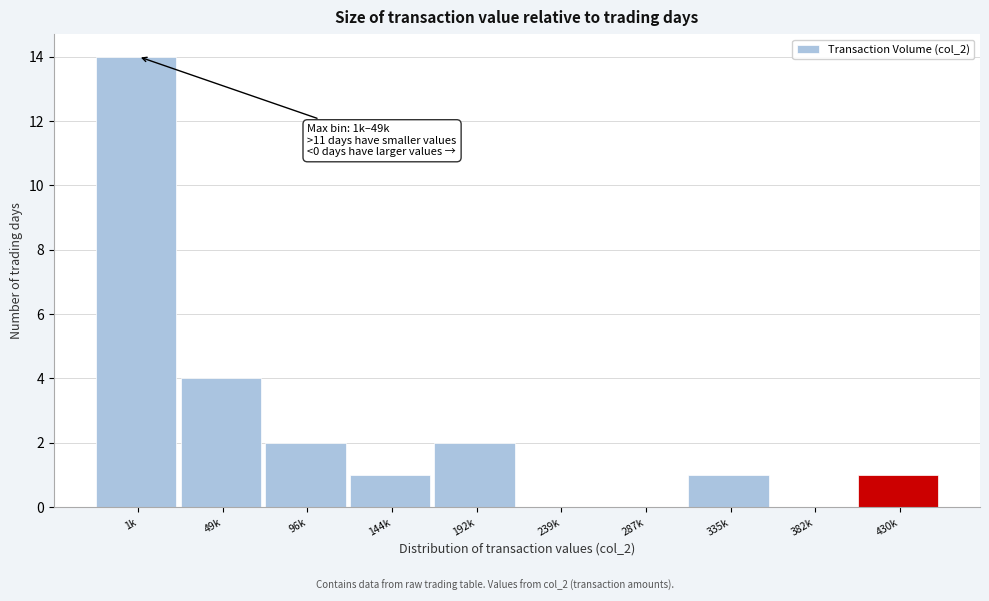

Reading left to right, extract all data points from this chart.

1k=14	49k=4	96k=2	144k=1	192k=2	239k=0	287k=0	335k=1	382k=0	430k=1